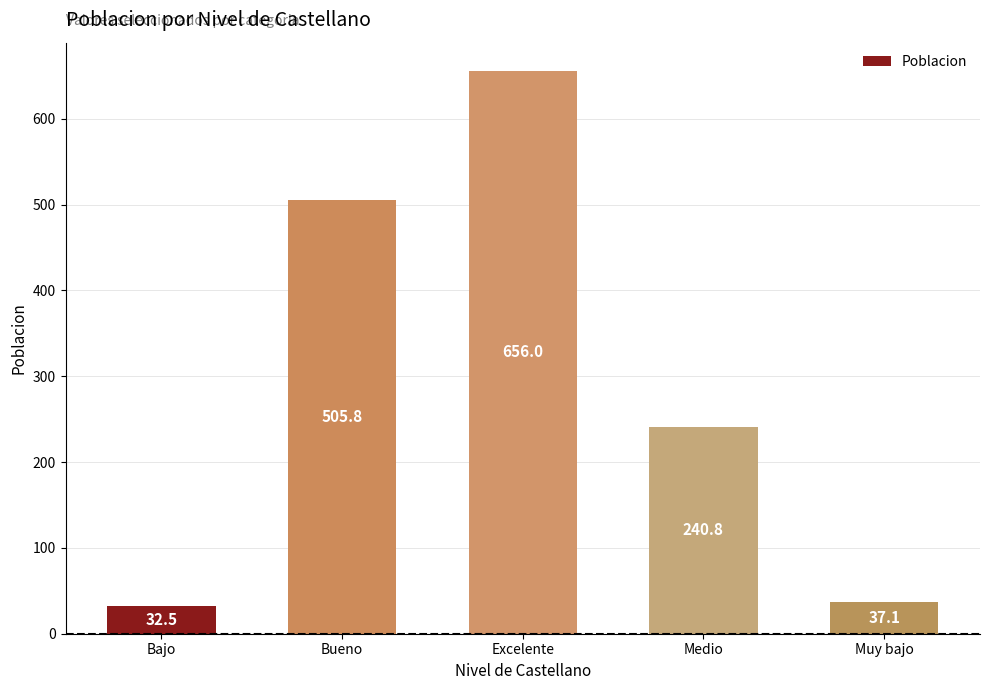

What is the change in value from Bueno to Muy bajo?

-468.6